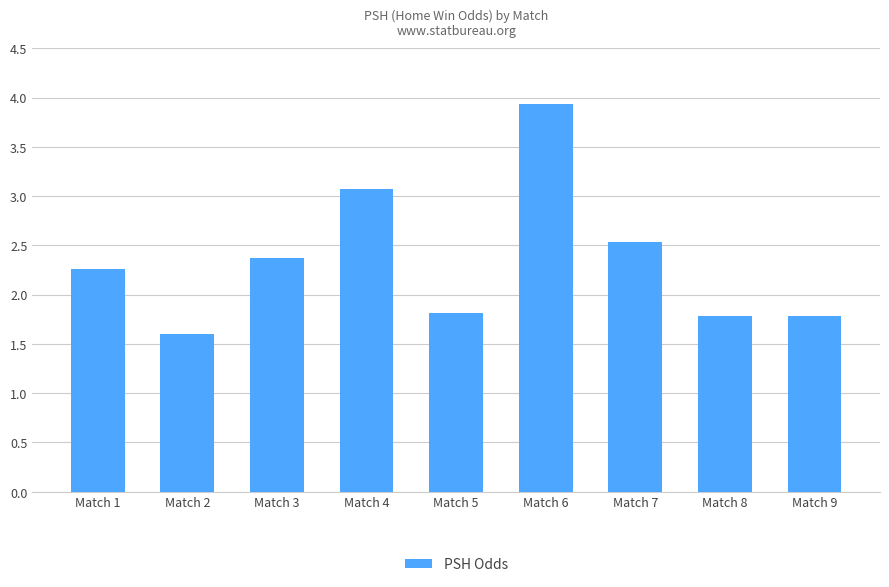

How many values exceed 2?

5